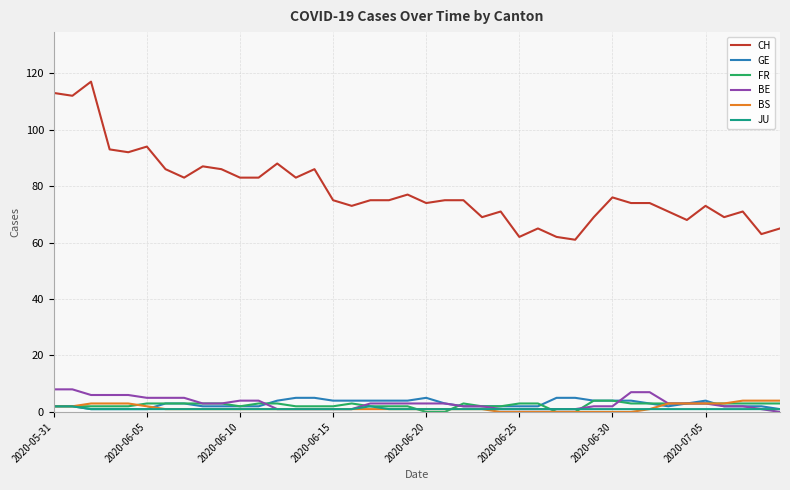

Which series has the largest total across all categories?

CH